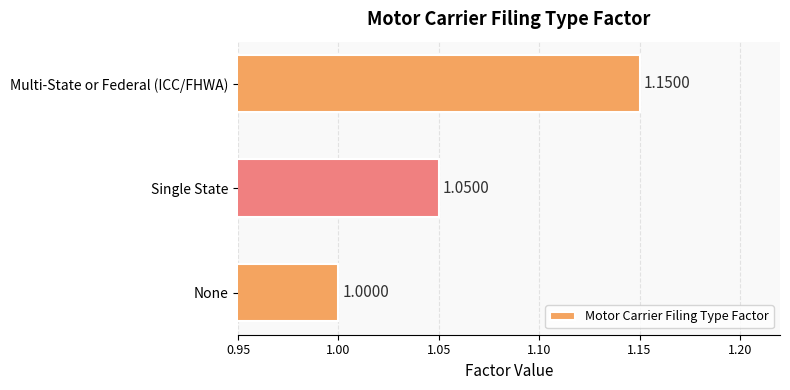

What is the minimum value shown in the chart?

1.0